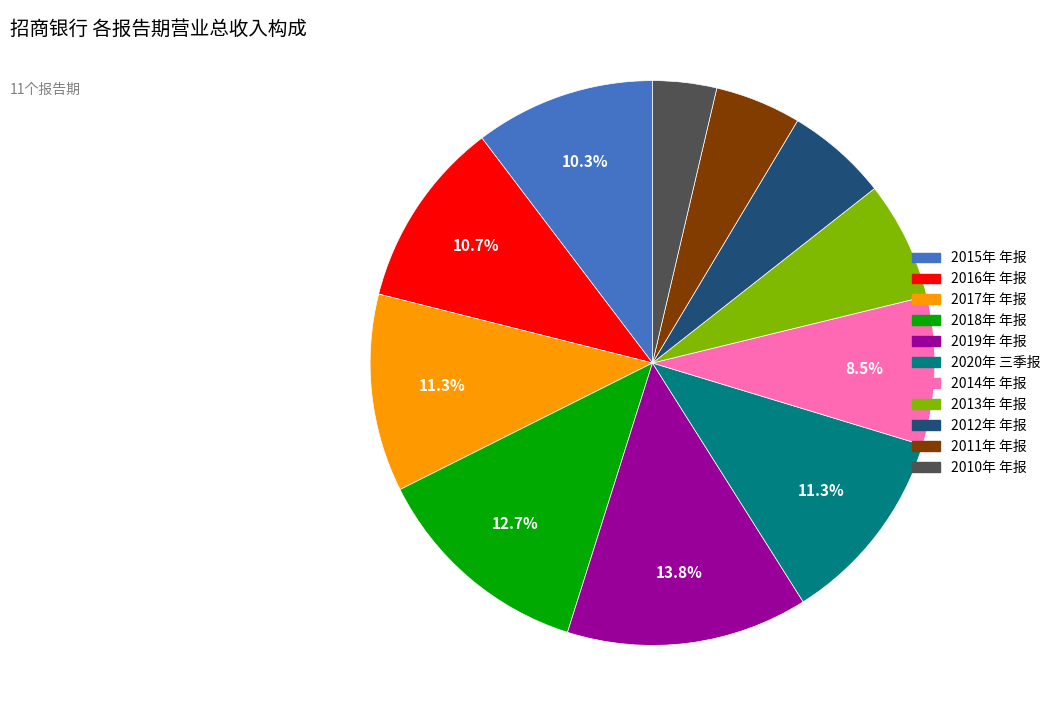

To the nearest percent, what is the average slice percentage?

9%